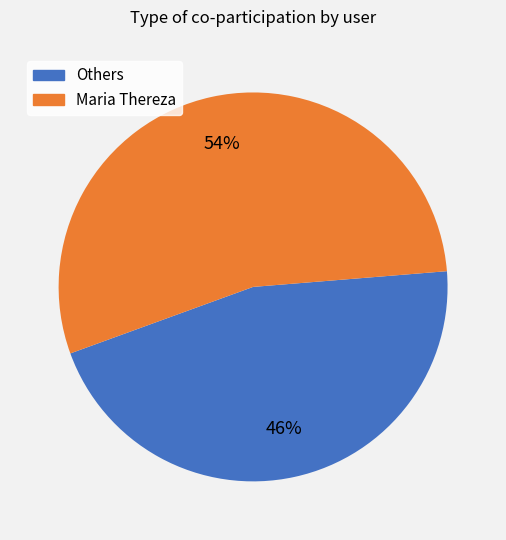

Is there any slice that represents more than half of the pie?

Yes